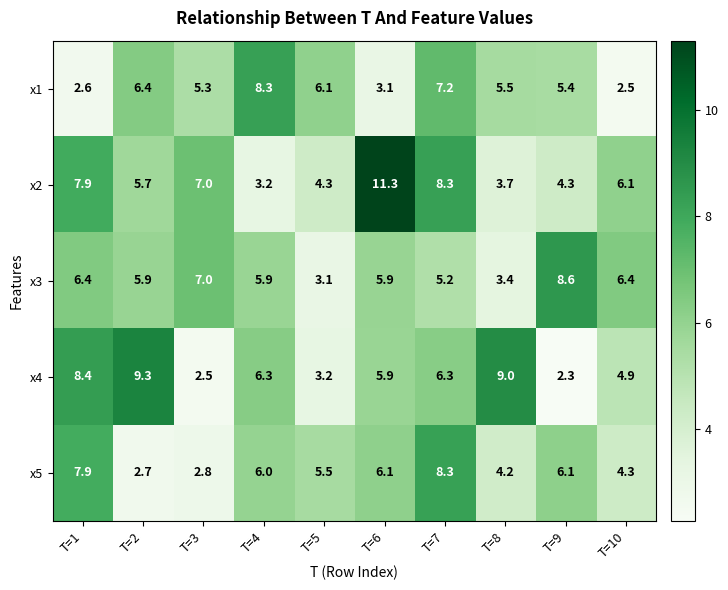

What is the spread (max minus min) of values at T=8?

5.6